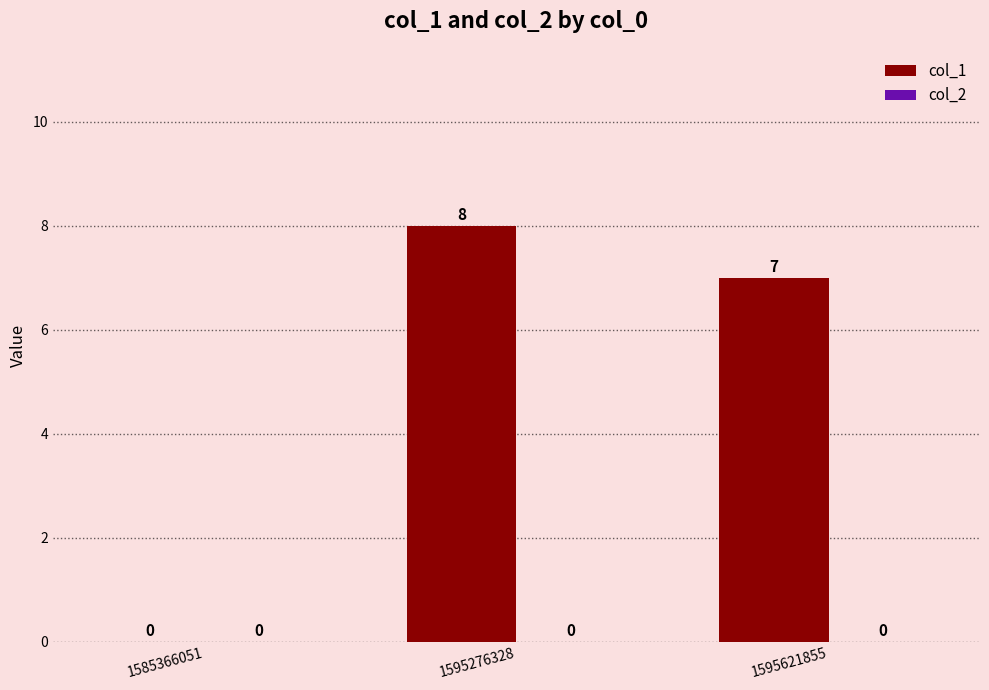

Reading left to right, what are all the values shown in this chart?

1585366051=0	1595276328=8	1595621855=7